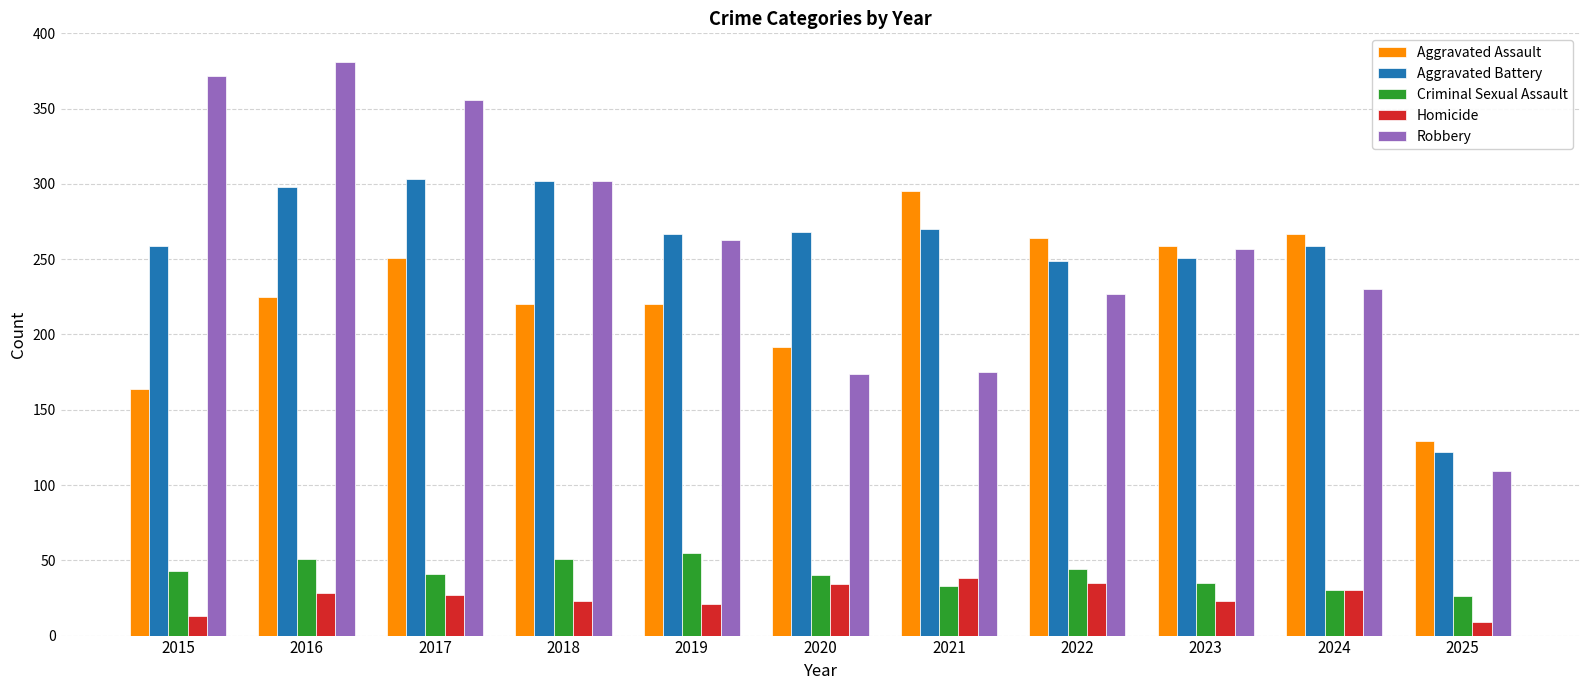

Which series has the widest spread of values?

Robbery